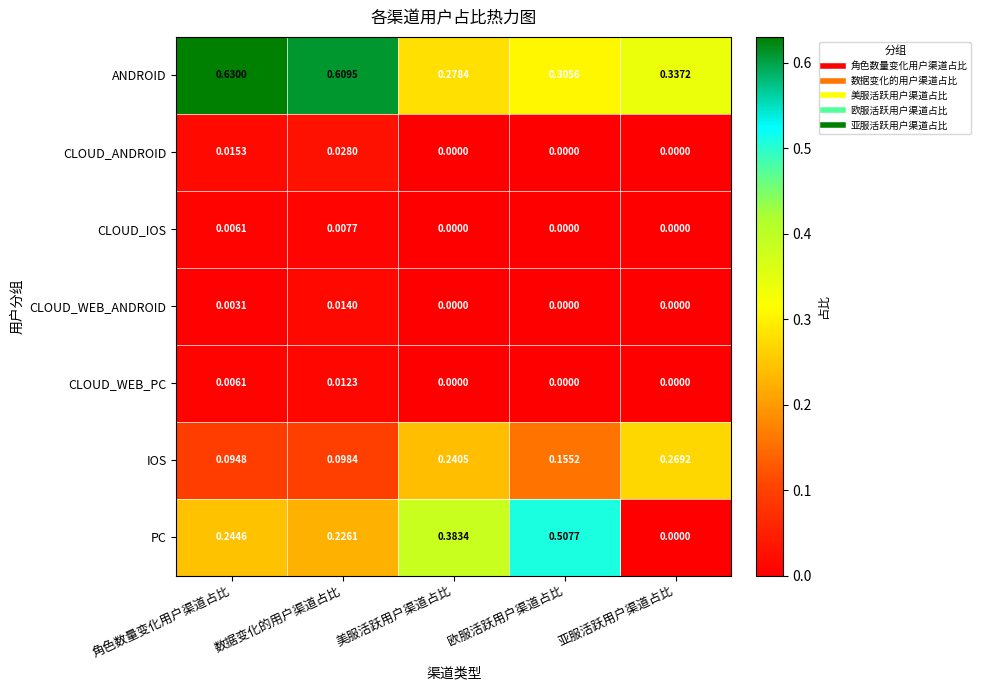

List the series in order of their peak value, highest first.

ANDROID, PC, IOS, CLOUD_ANDROID, CLOUD_WEB_ANDROID, CLOUD_WEB_PC, CLOUD_IOS